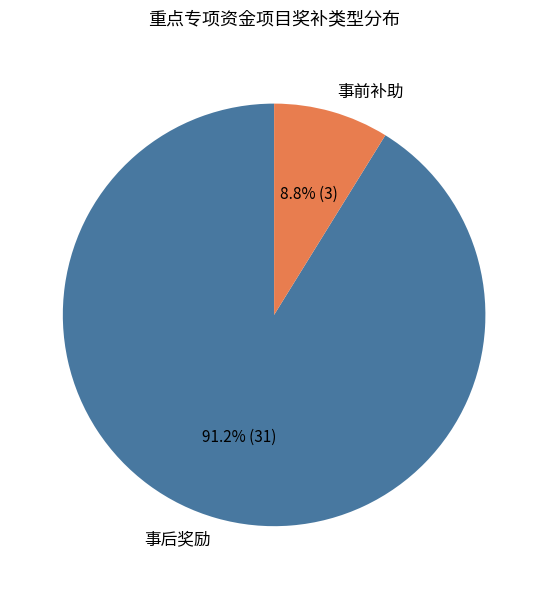

Rank the categories by value from lowest to highest.

事前补助, 事后奖励